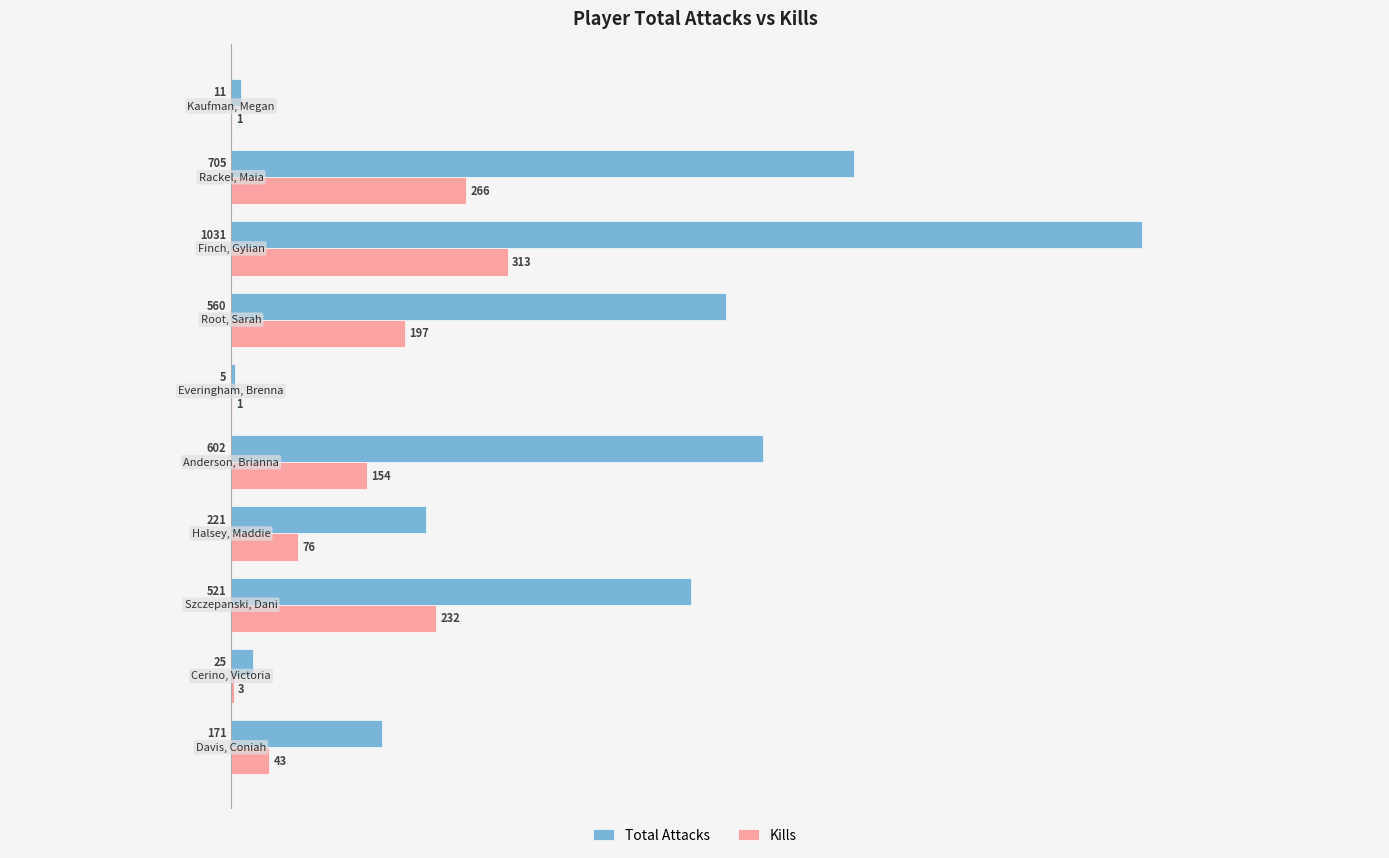

What are all the series names shown in the legend?

Total Attacks, Kills